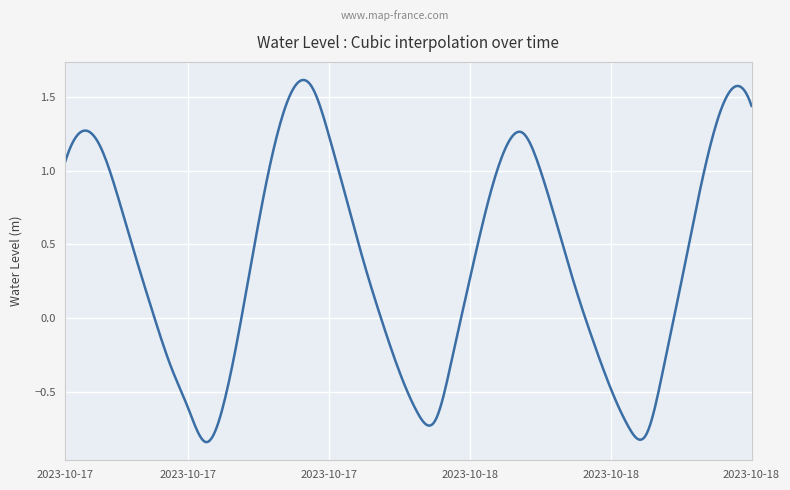

How many lines are shown in the chart?

1